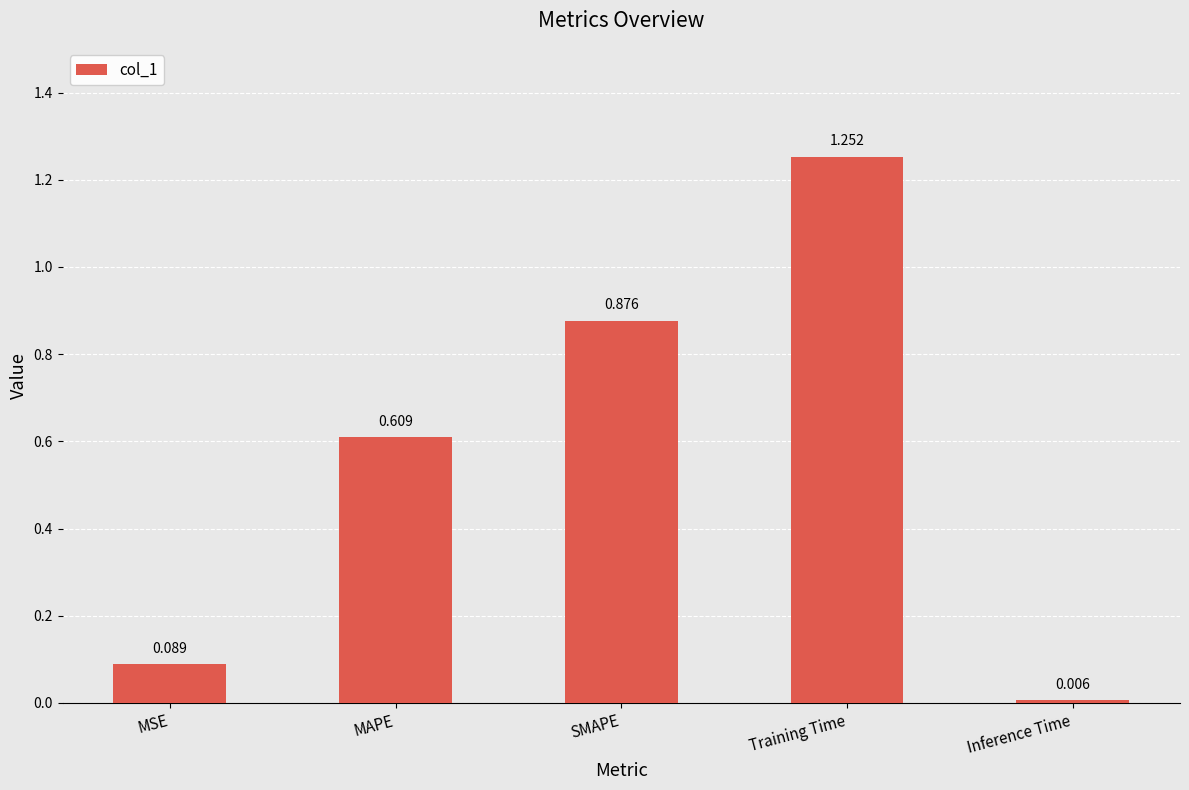

How many categories are shown in the chart?

5